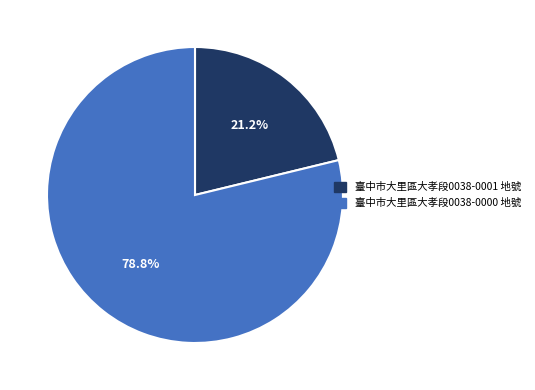

The 臺中市大里區大孝段0038-0000 地號 slice represents 86% of the pie. True or false?

False